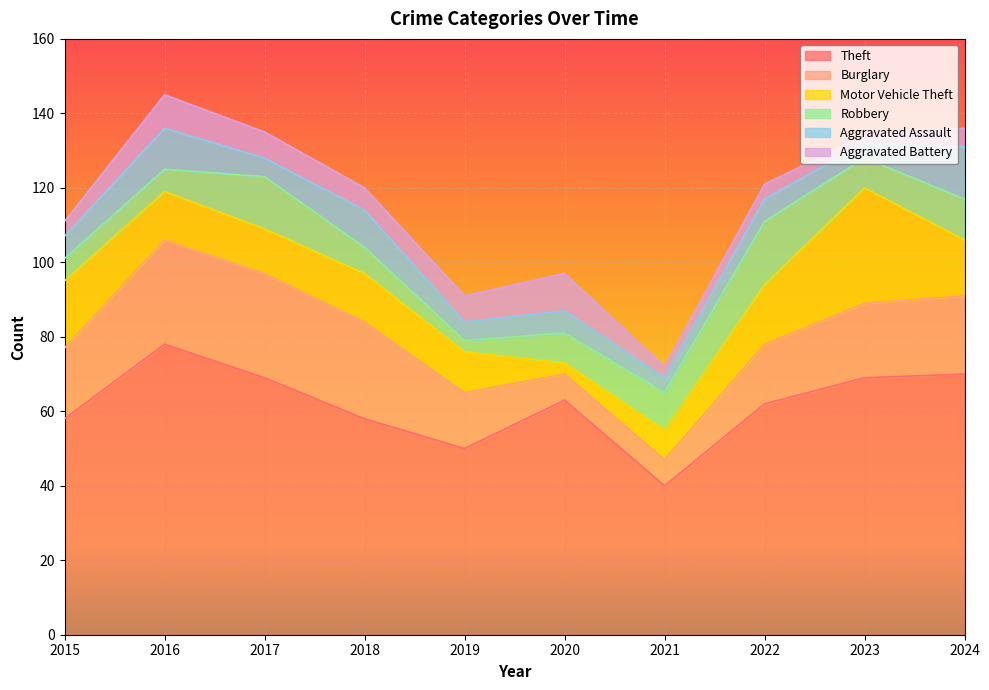

How many data points in Robbery are above 8?

4